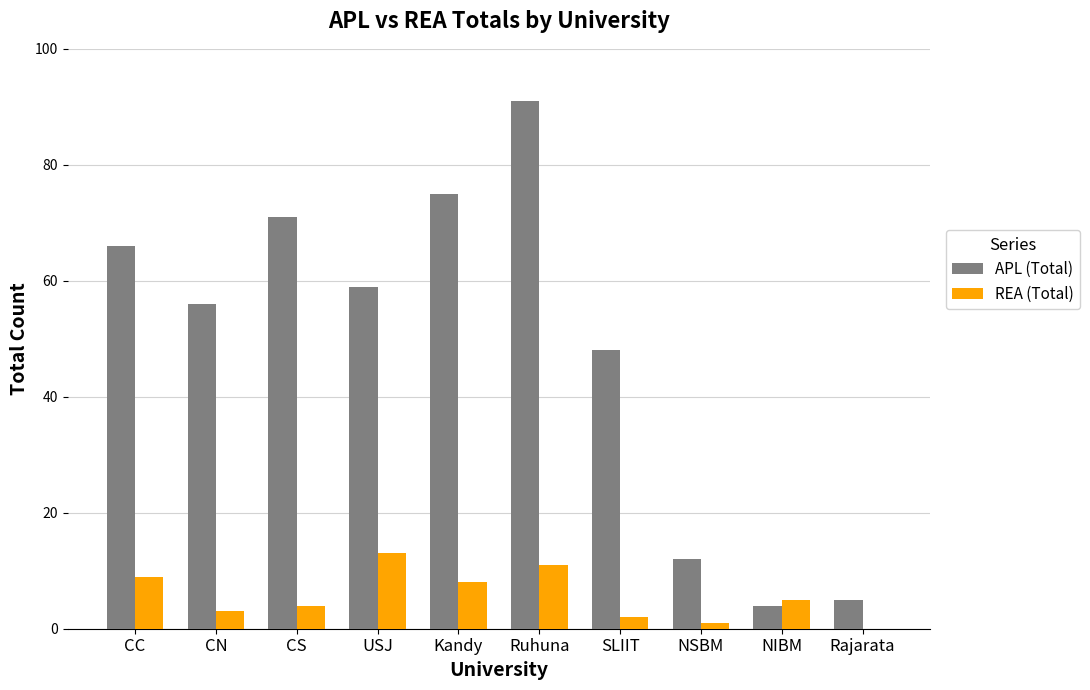

Reading left to right, what are all the values shown in this chart?

APL (Total): CC=66	CN=56	CS=71	USJ=59	Kandy=75	Ruhuna=91	SLIIT=48	NSBM=12	NIBM=4	Rajarata=5
REA (Total): CC=9	CN=3	CS=4	USJ=13	Kandy=8	Ruhuna=11	SLIIT=2	NSBM=1	NIBM=5	Rajarata=0